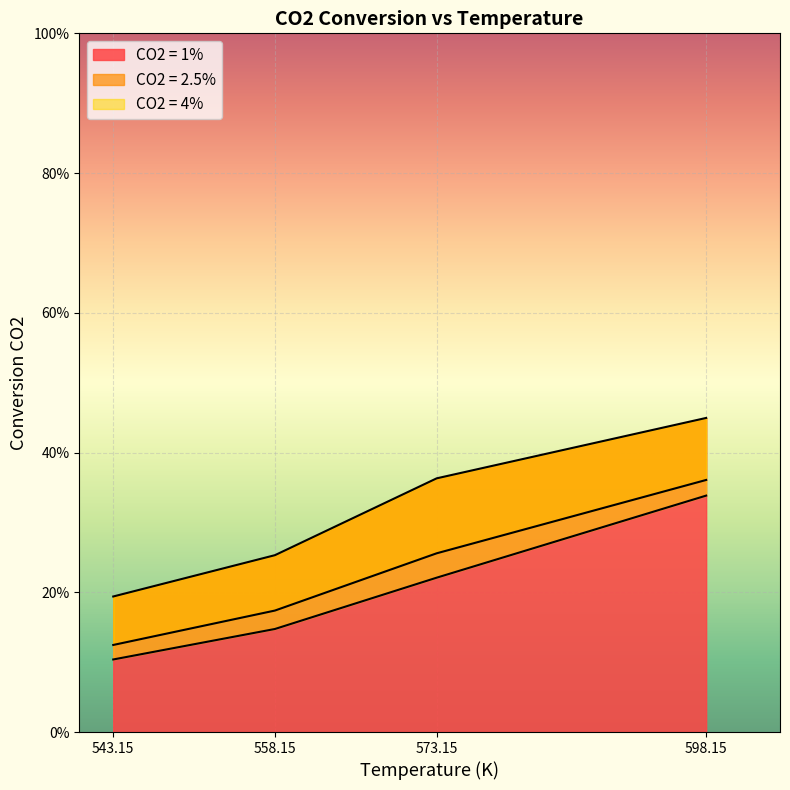

How many lines are shown in the chart?

3